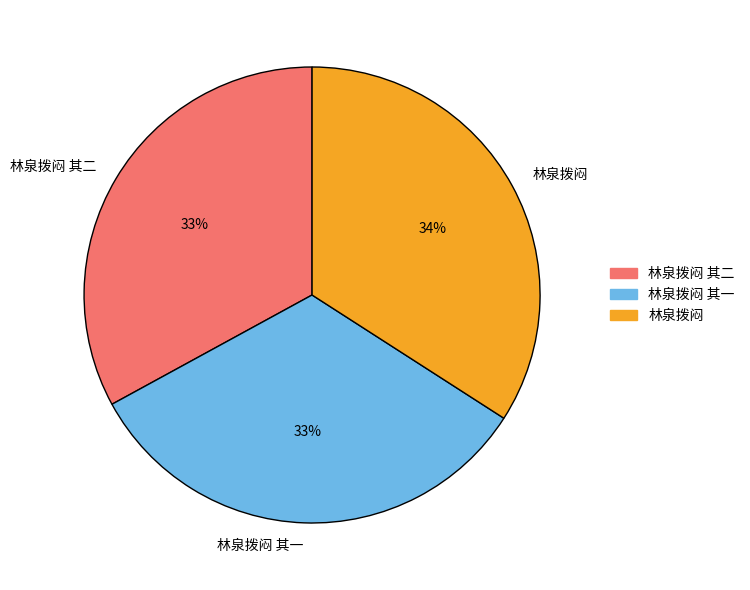

Which has a higher value, 林泉拨闷 其一 or 林泉拨闷?

林泉拨闷